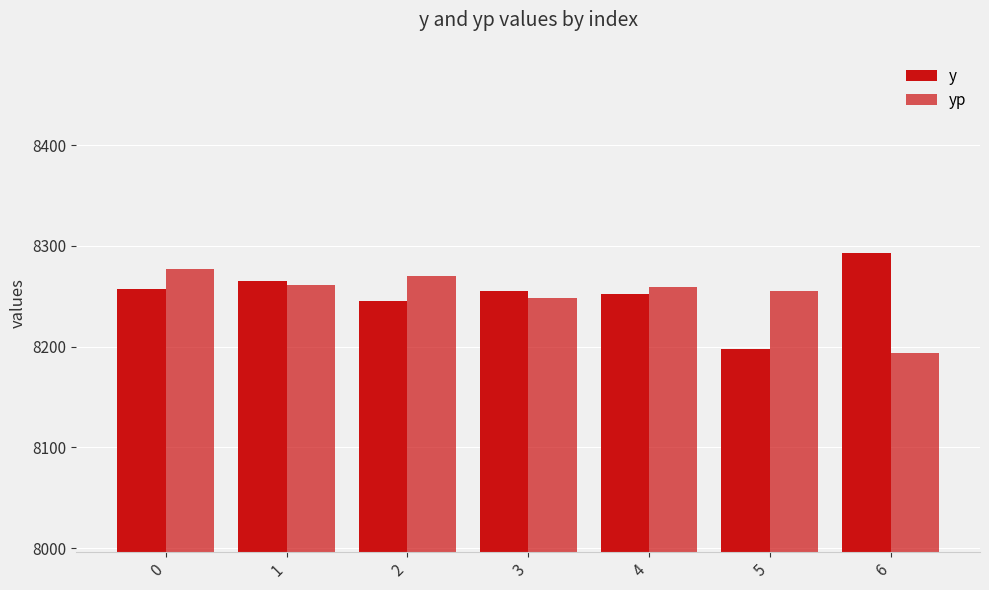

How many groups of bars are there?

7